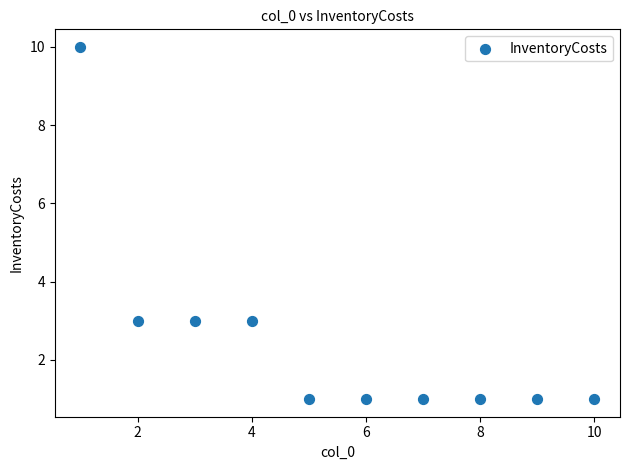

What is the range of X values (max minus min)?

9